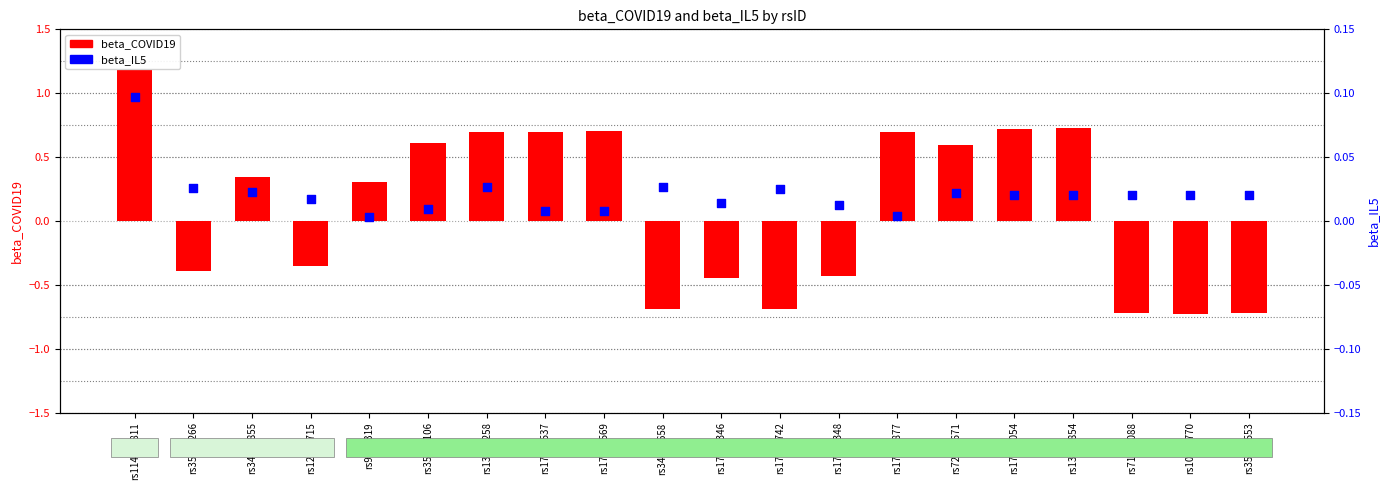

Is the value of beta_IL5 at rs34668658 greater than the value of beta_COVID19 at rs17078346?

Yes